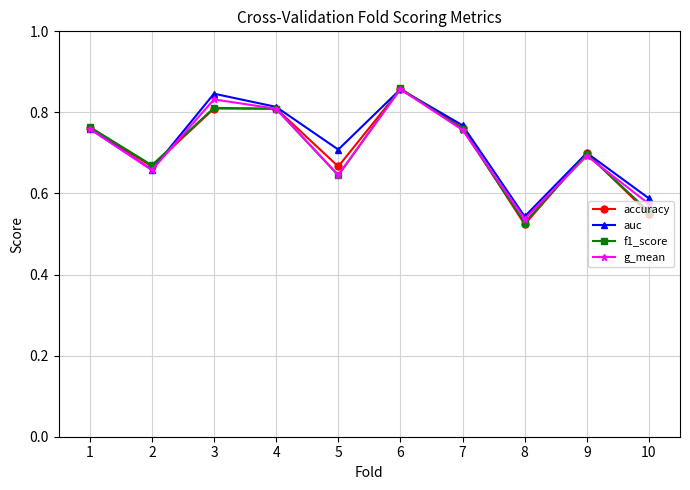

The accuracy series shows 1.3 at 4. True or false?

False